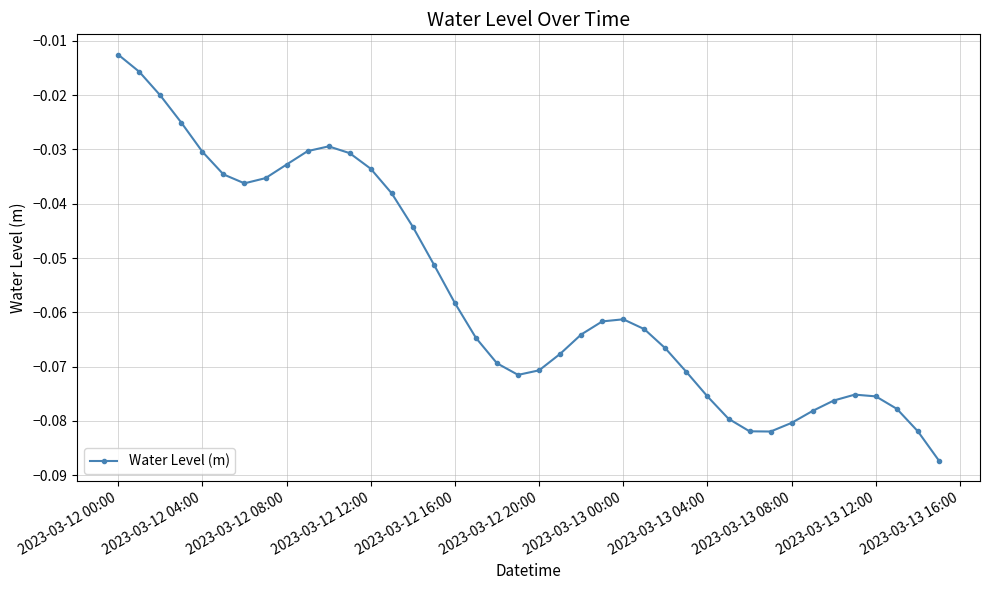

What is the sum of all values?

-2.2